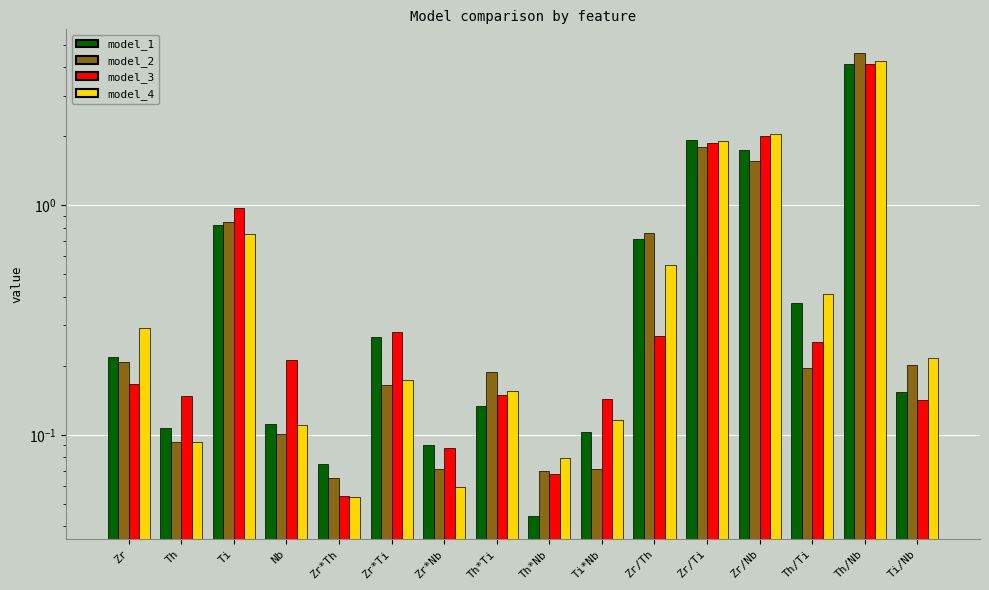

How many groups of bars are there?

16